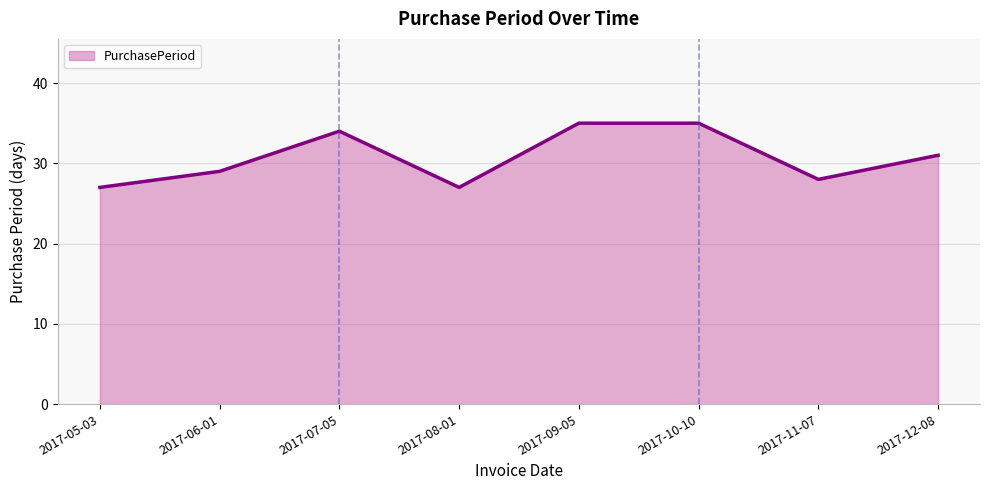

What is the change in value from 2017-08-01 to 2017-09-05?

+8